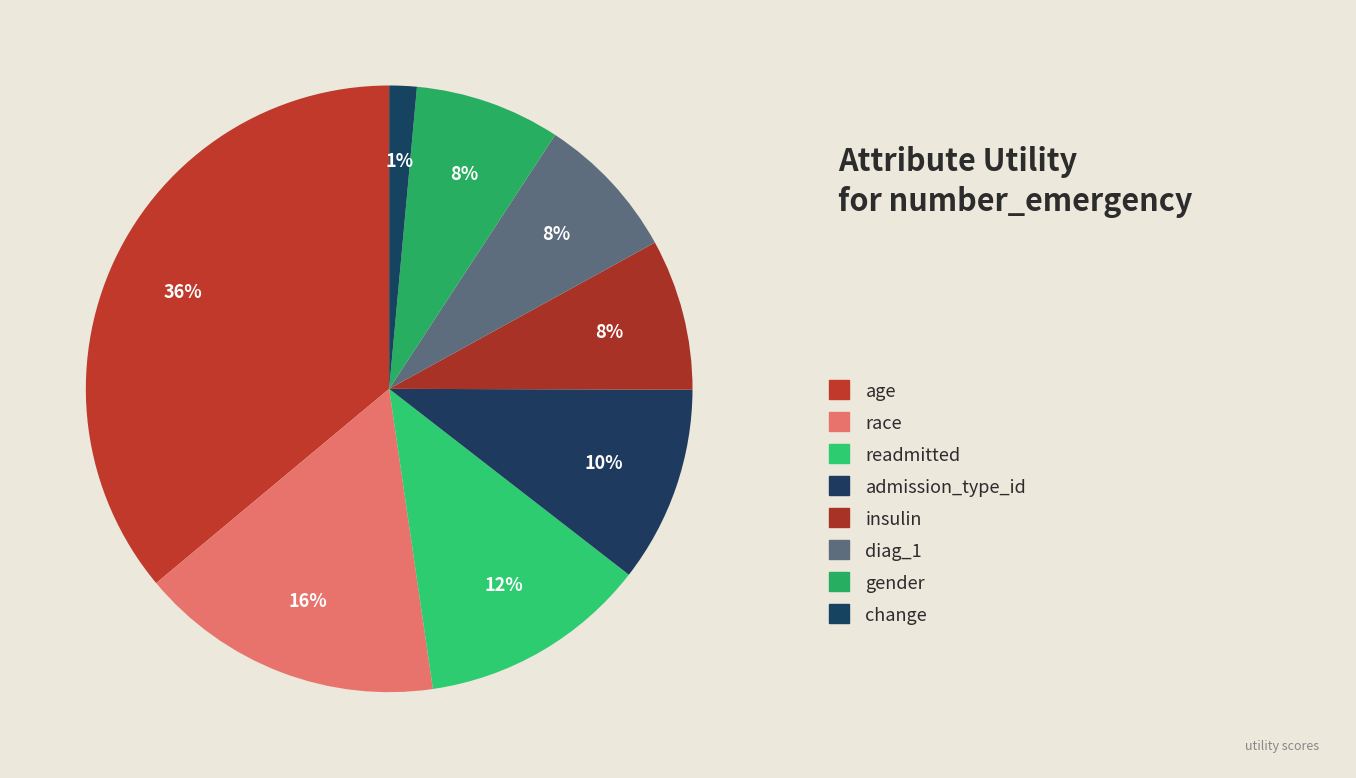

How many segments does this pie chart have?

8